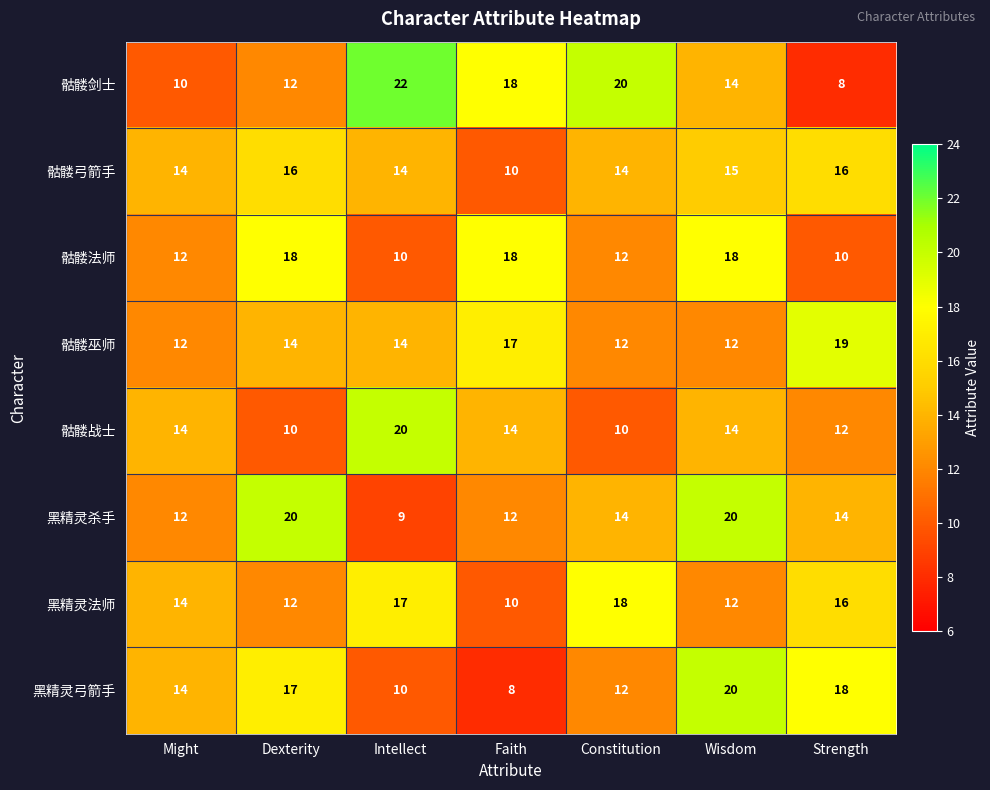

True or false: 黑精灵杀手 has a value of 20 at Might.

False